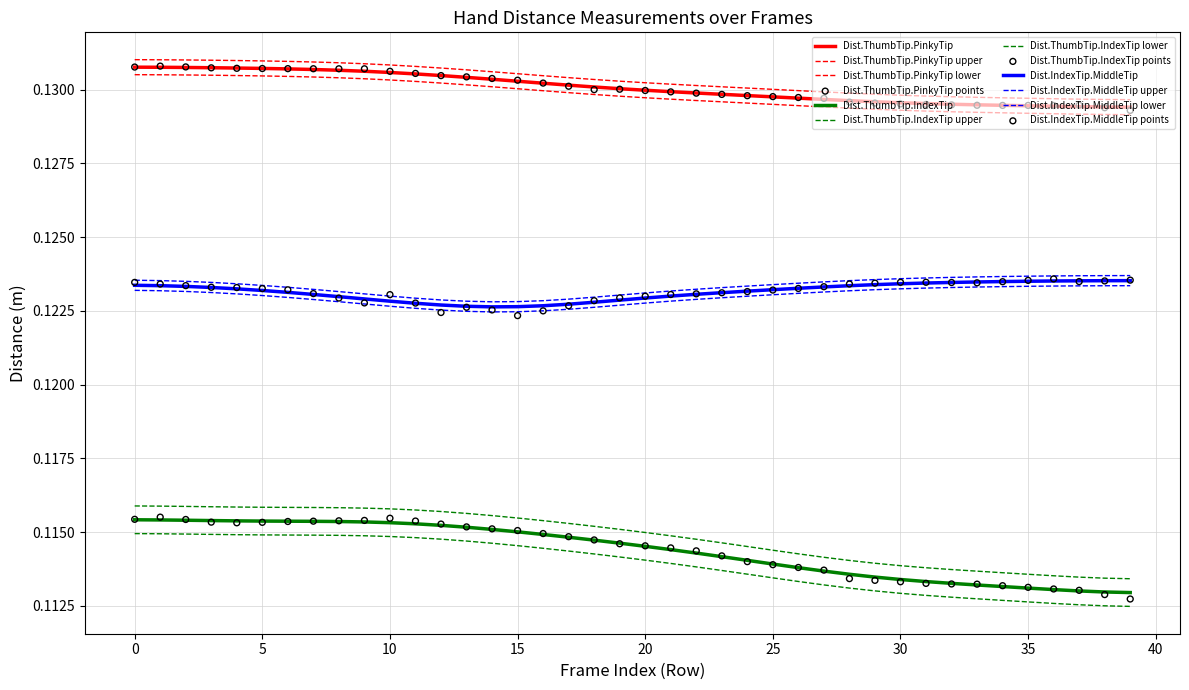

Which series has the widest spread of Y values?

Dist.ThumbTip.IndexTip